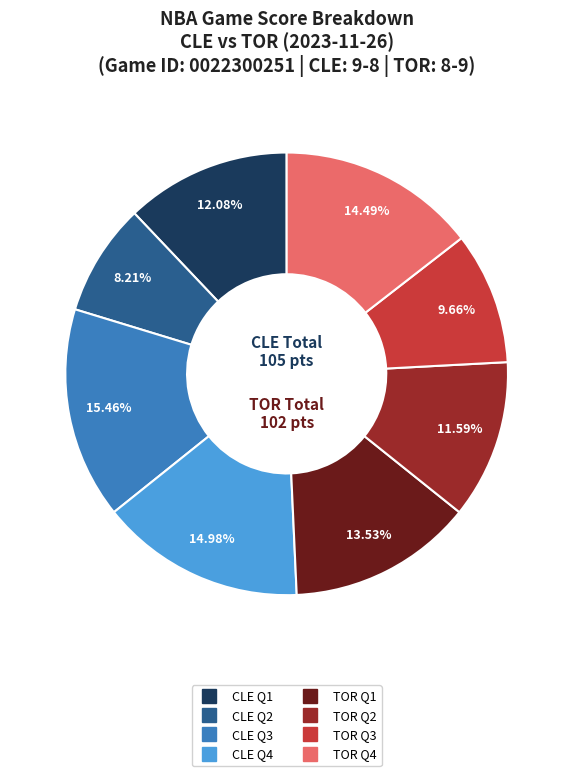

Does any single category account for the majority?

No